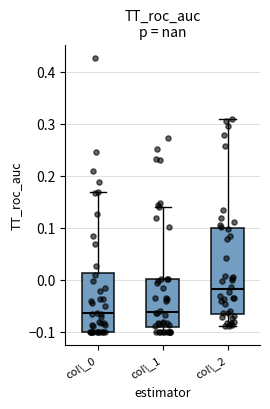

Reading left to right, read every box against the y-axis: the position of its median line, the range the box covers, and the ends of its whiskers. The values are not printed on the chart, so give them approximately, as read against the axis.

col\_0: median -0.06, box -0.10 to 0.01, whiskers -0.10 to 0.17
col\_1: median -0.06, box -0.09 to 0.00, whiskers -0.10 to 0.14
col\_2: median -0.02, box -0.07 to 0.10, whiskers -0.09 to 0.31